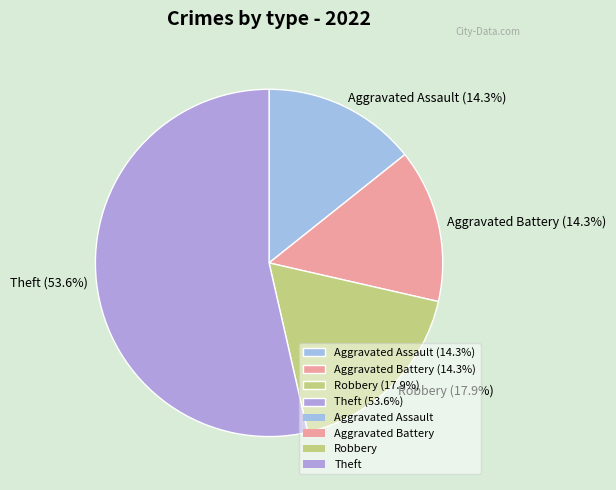

Is the sum of Theft (53.6%) and Aggravated Assault (14.3%) greater than half?

Yes